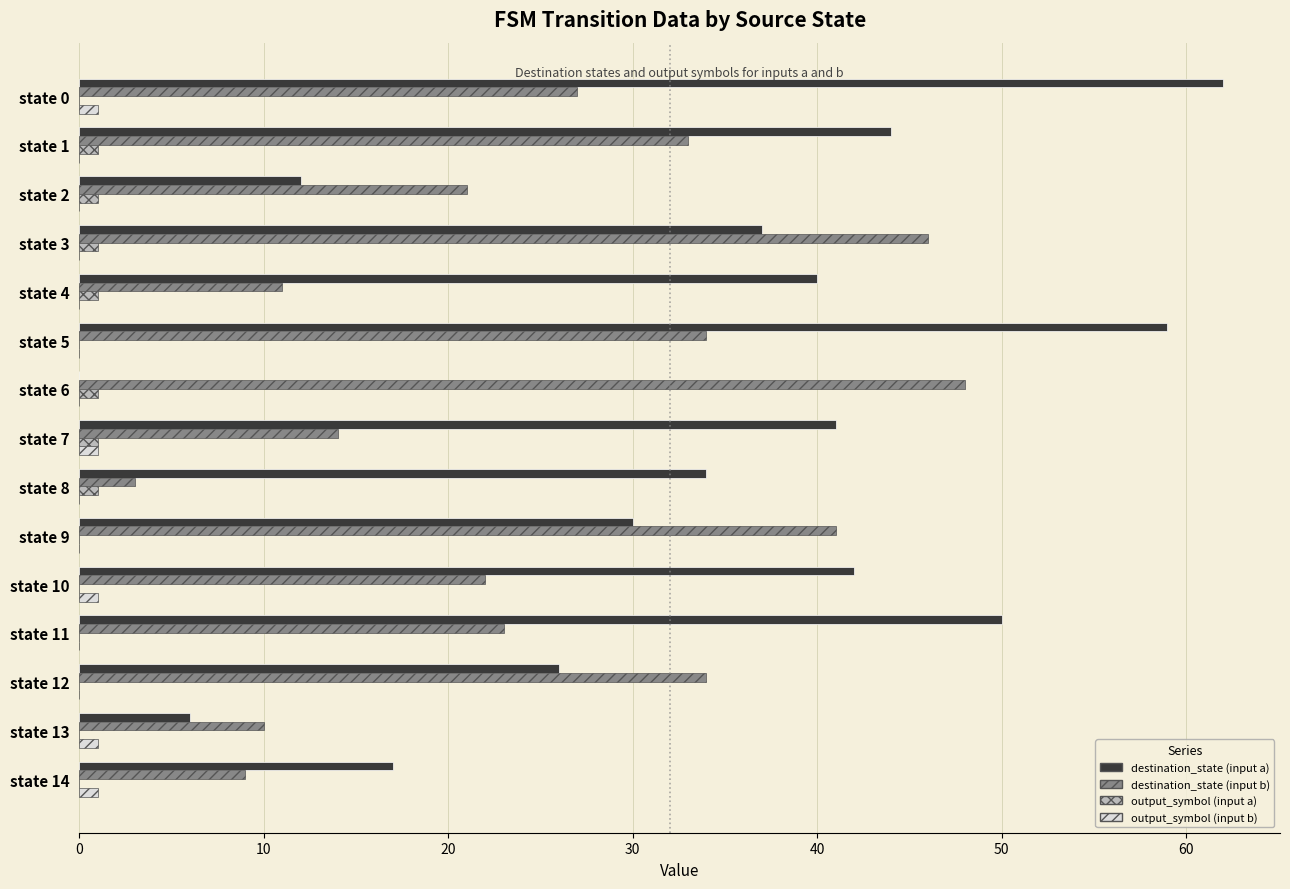

Which series changed the most between state 2 and state 4?

destination_state (input a)